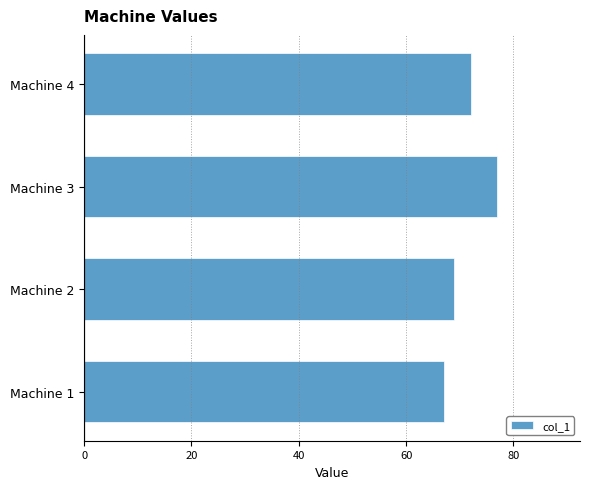

List the labels in order of value, smallest first.

Machine 1, Machine 2, Machine 4, Machine 3